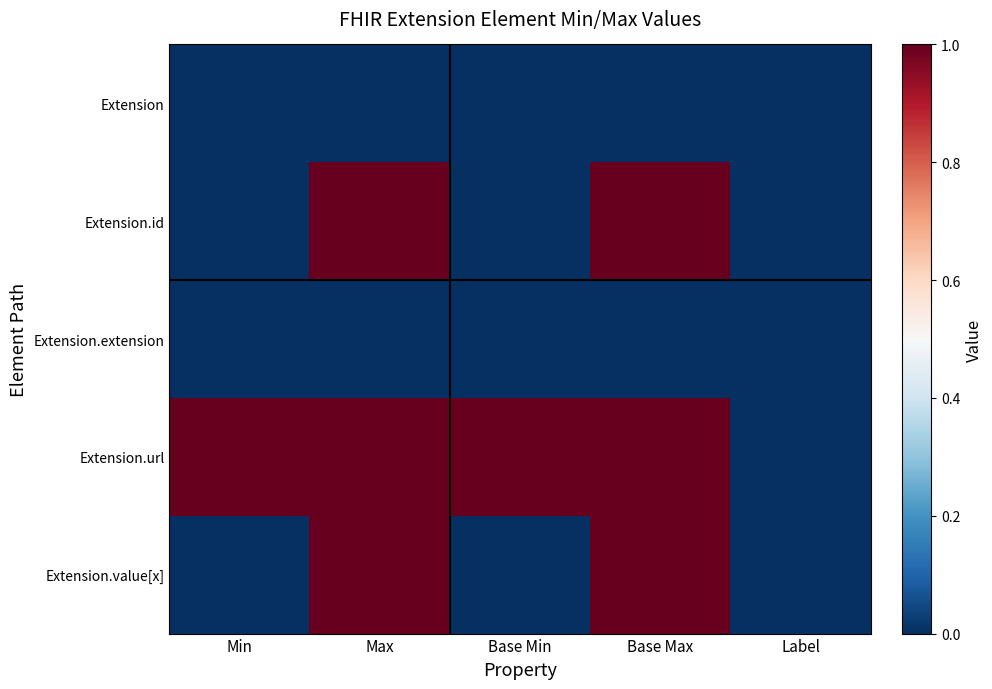

At Label, list the series in order from smallest to largest.

Extension, Extension.id, Extension.extension, Extension.url, Extension.value[x]